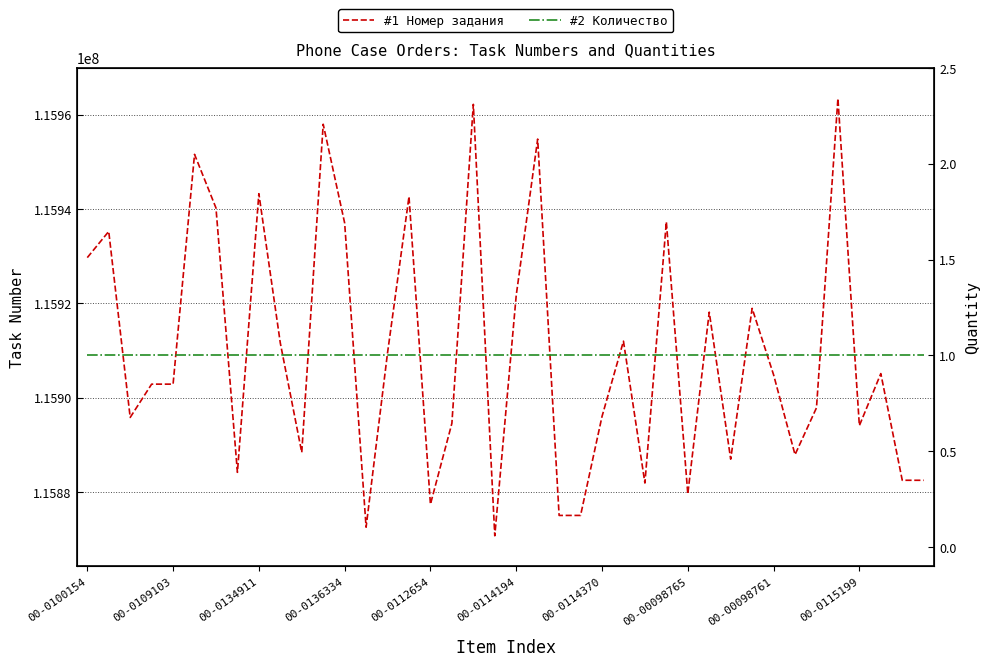

Which series has the widest spread of values?

#1 Номер задания